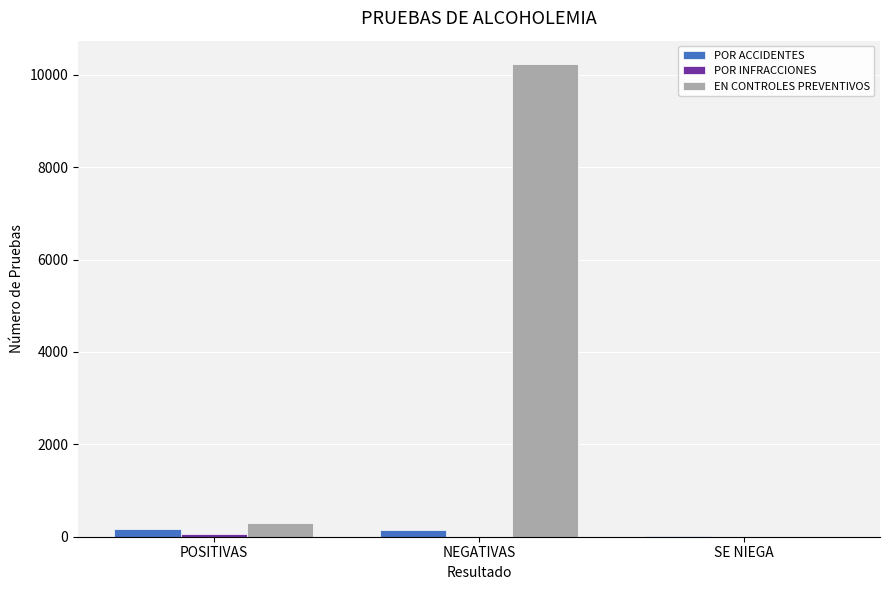

Which series changed the most between POSITIVAS and NEGATIVAS?

EN CONTROLES PREVENTIVOS